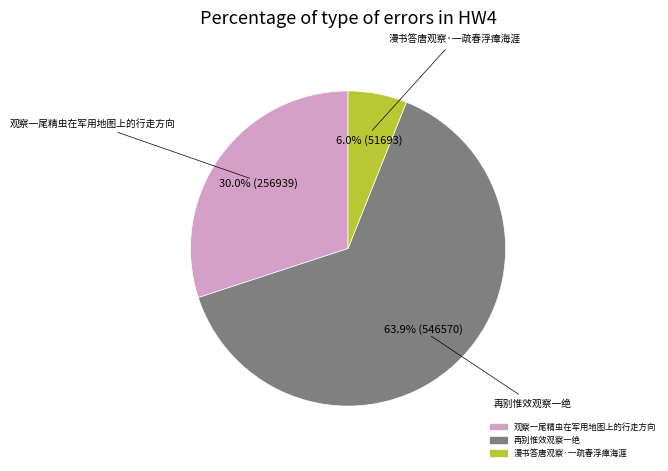

The 再别惟效观察一绝 slice represents 74% of the pie. True or false?

False